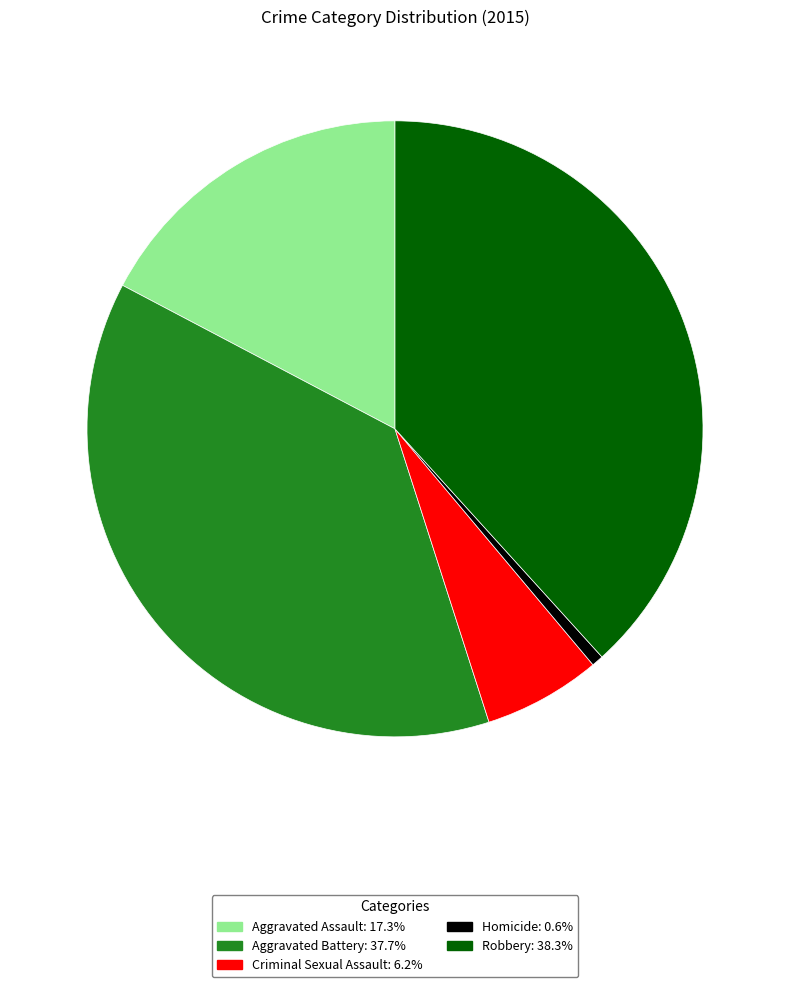

Approximately how many times larger is the value at Aggravated Battery compared to Criminal Sexual Assault?

6.1